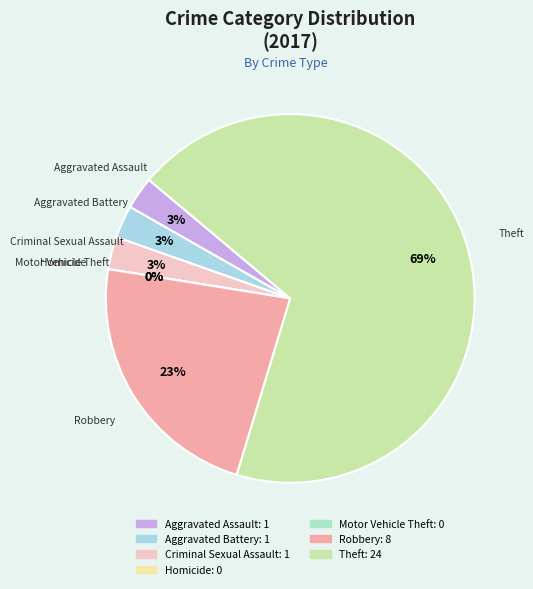

Count the number of slices in the pie.

7